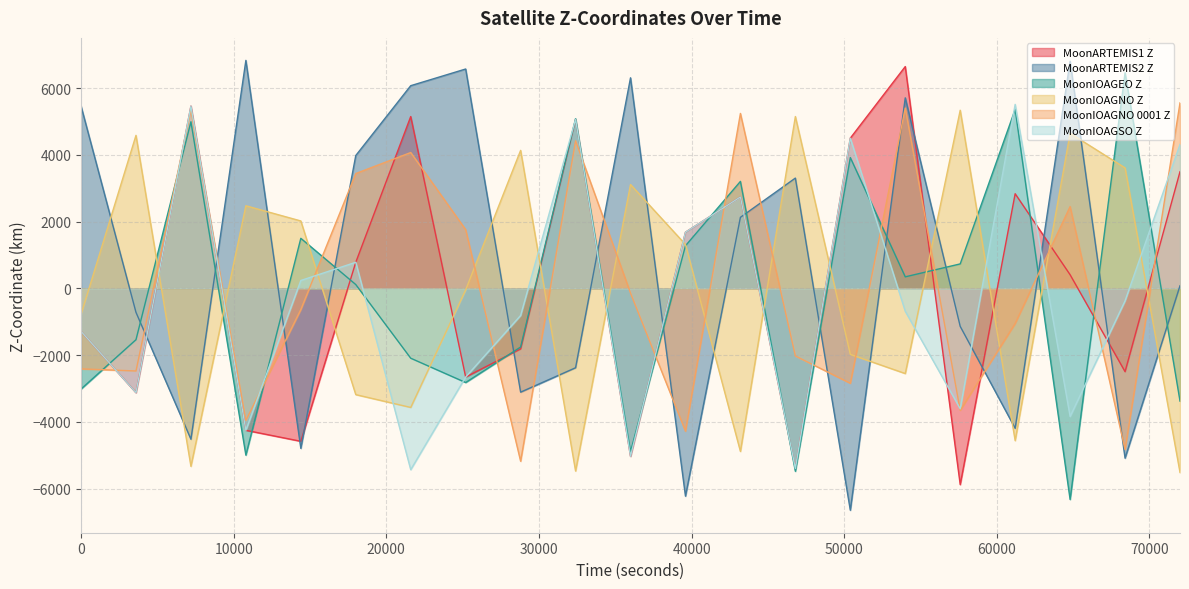

What is the difference between the MoonARTEMIS1 Z values at 57600 and 7200?

11335.3